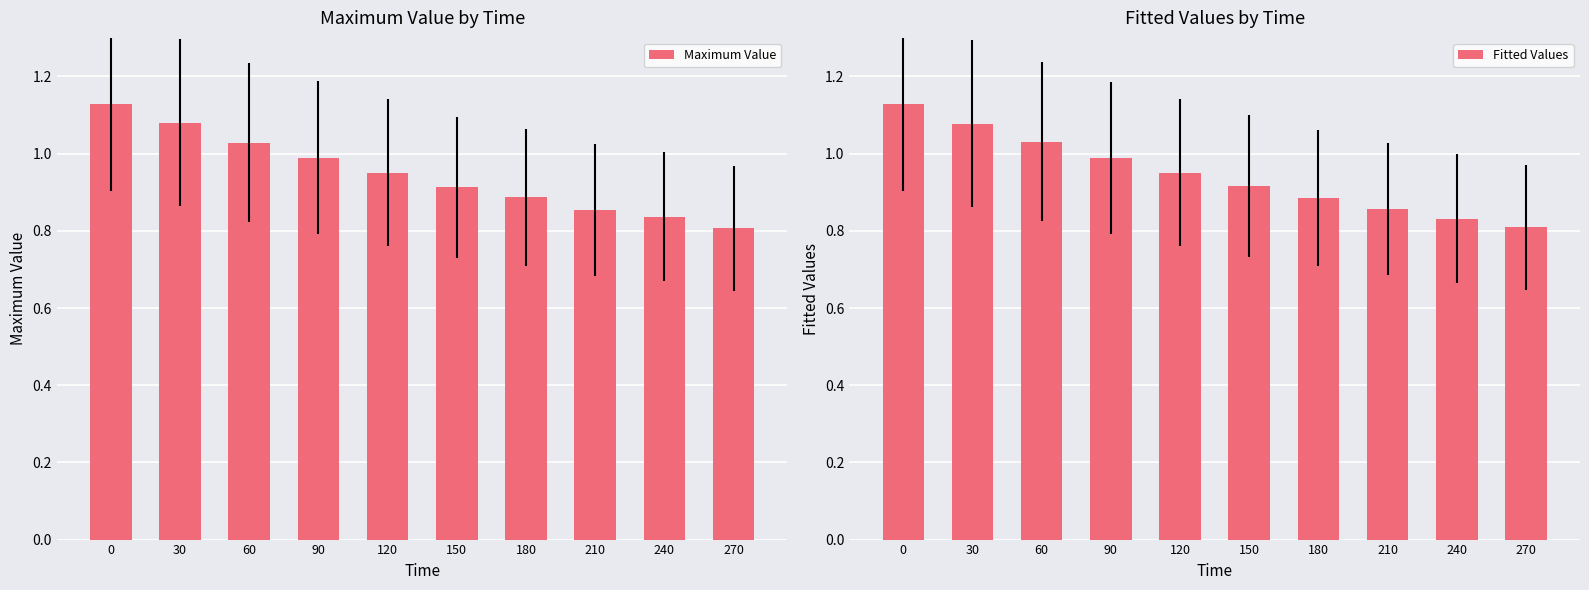

What is the value of the Maximum Value bar at the 10th from the left?

0.8